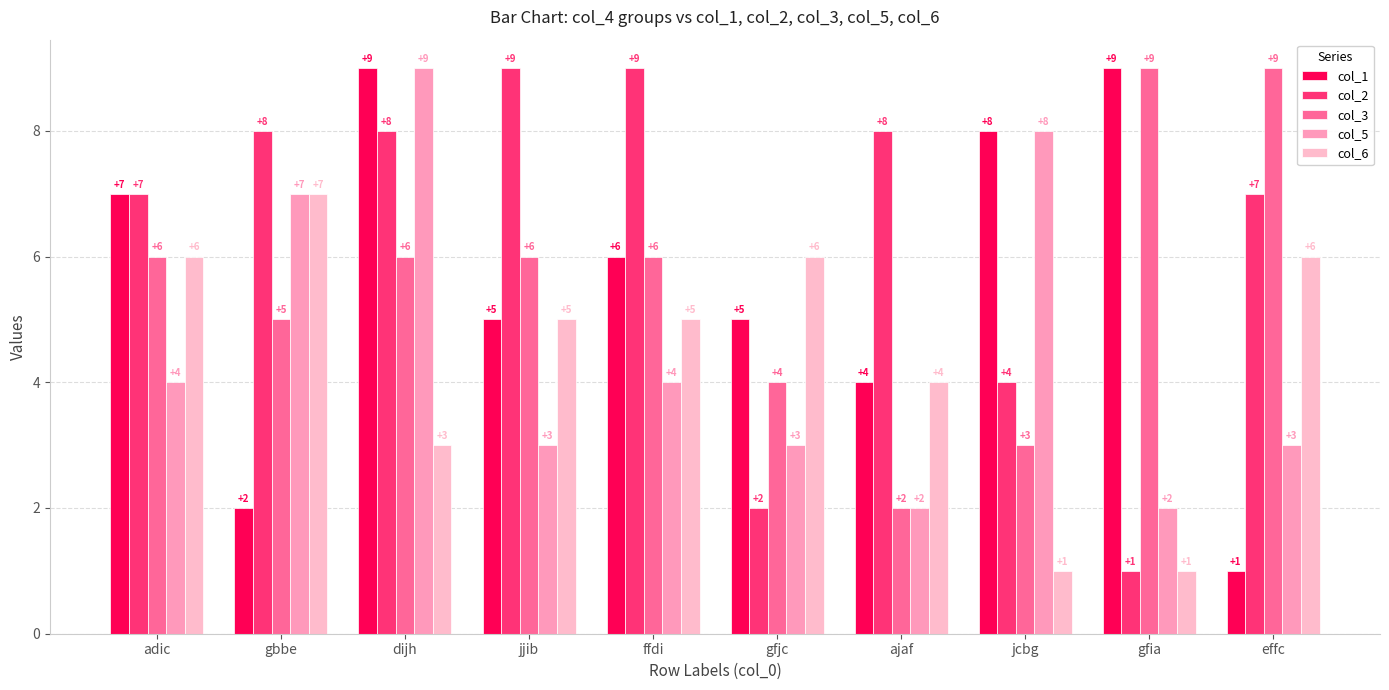

Is it true that col_3 equals 5 at gbbe?

True